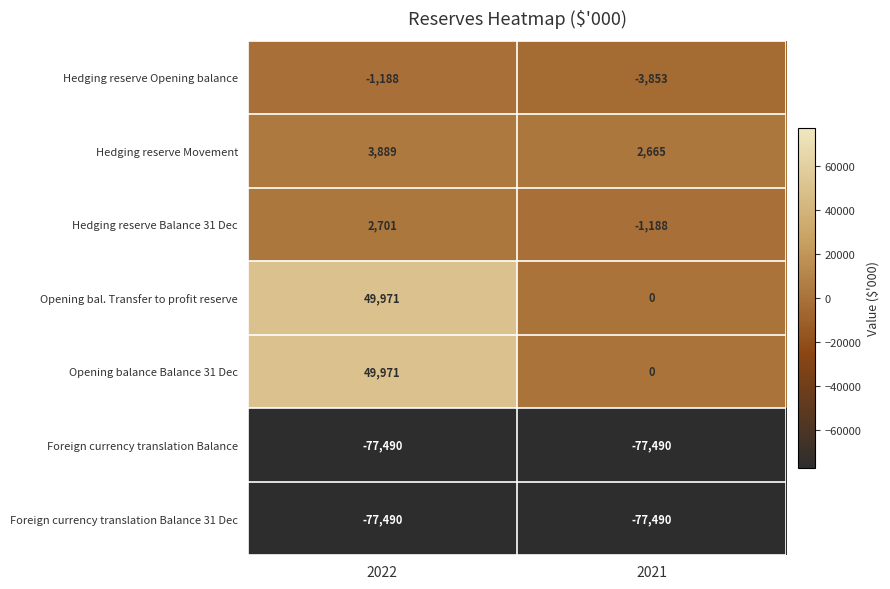

At which label is Opening bal. Transfer to profit reserve closest to 24985?

2021